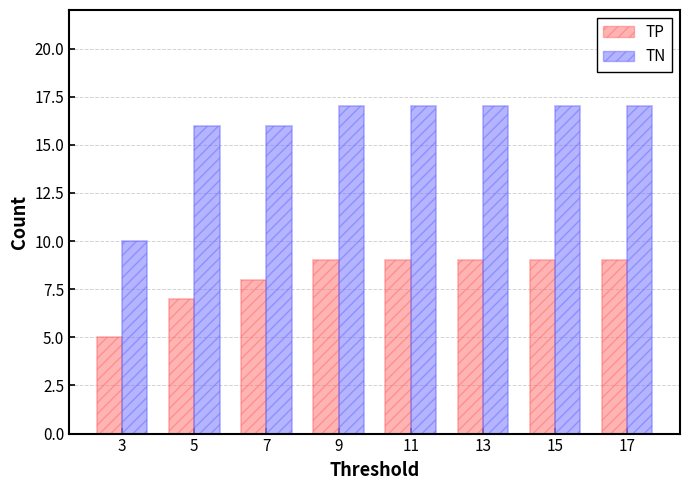

At 5, list the series in order from largest to smallest.

TN, TP